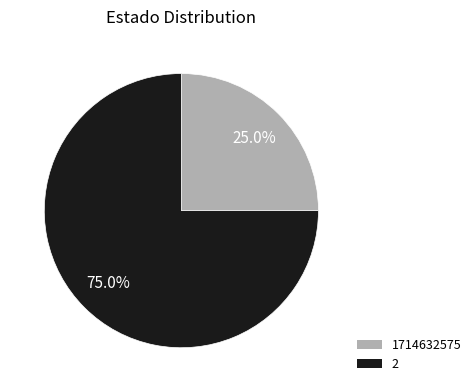

True or false: 1714632575 accounts for 25% of the total.

True